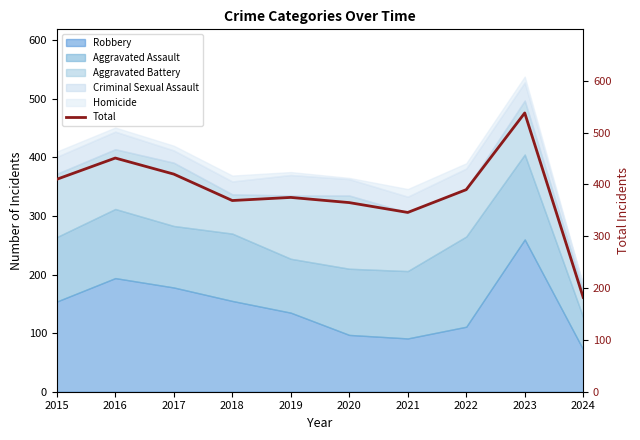

Rank the categories by value from lowest to highest.

2024, 2021, 2020, 2018, 2019, 2022, 2015, 2017, 2016, 2023